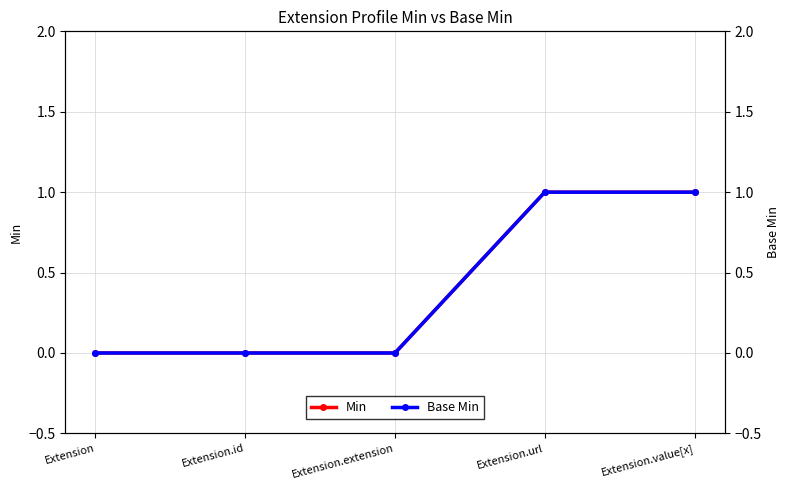

What is the label of the 1st point from the right?

Extension.value[x]